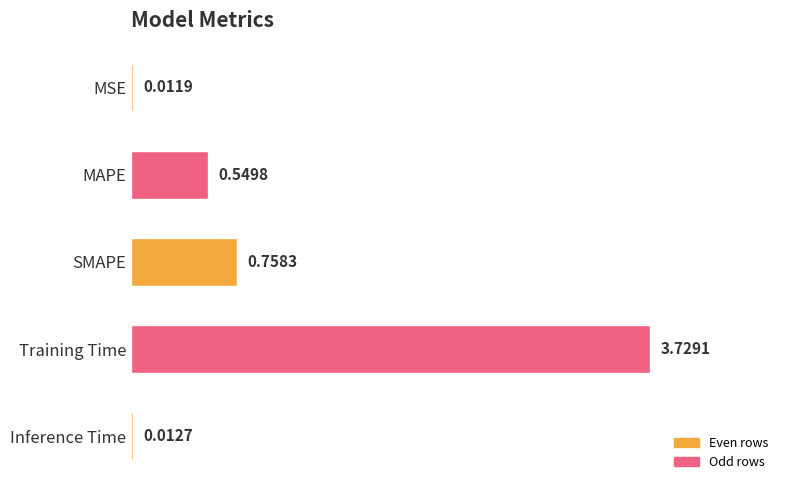

At which category does the chart reach its peak across all series?

Training Time